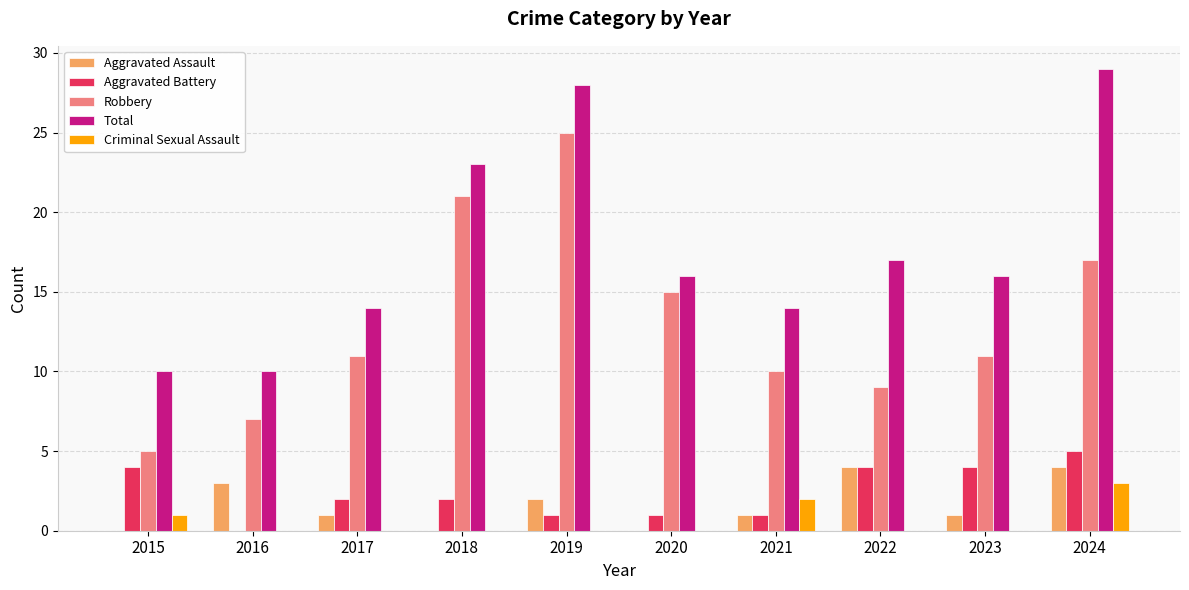

Which category has the highest value across all series?

2024